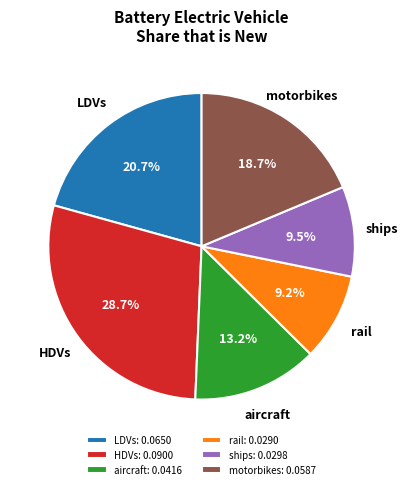

Does motorbikes represent more than half of the total?

No